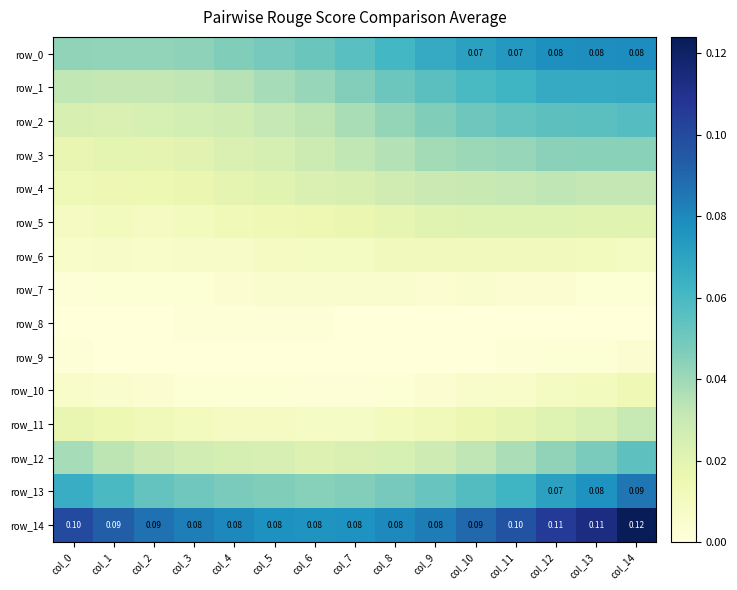

How many data points in row_8 are above 0?

4